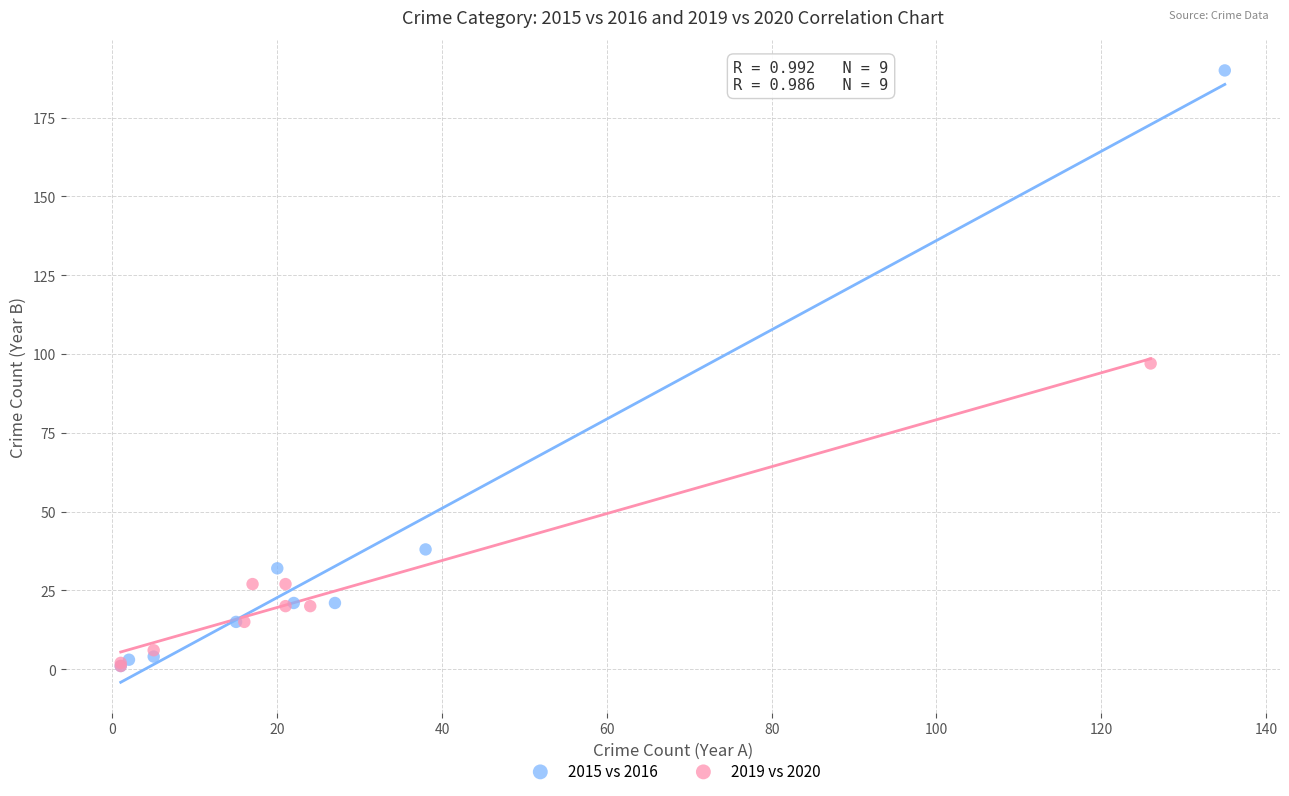

Which series contains the highest Y value?

2015 vs 2016